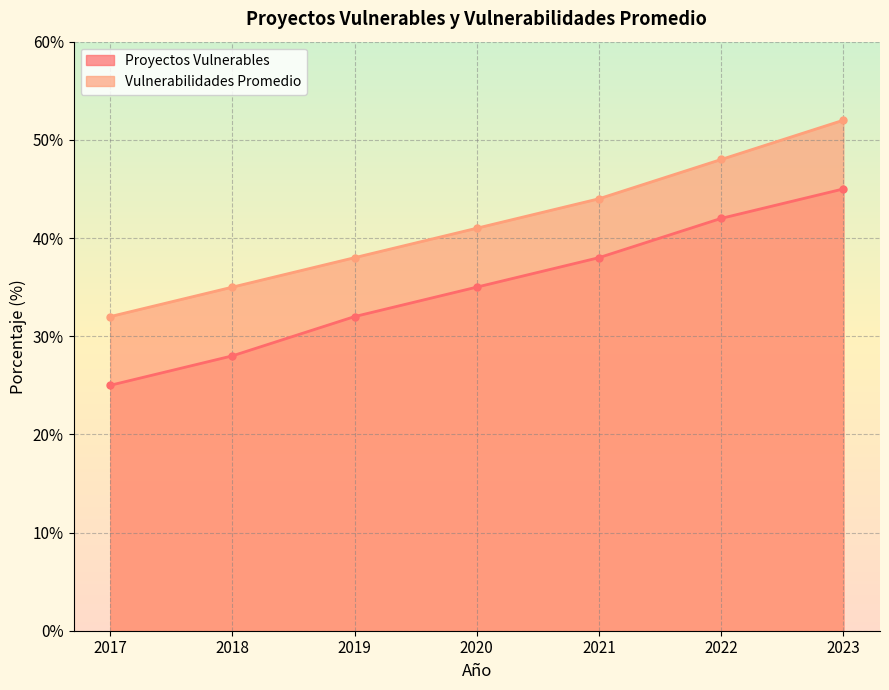

What is the difference between the Vulnerabilidades Promedio values at 2019 and 2017?

6